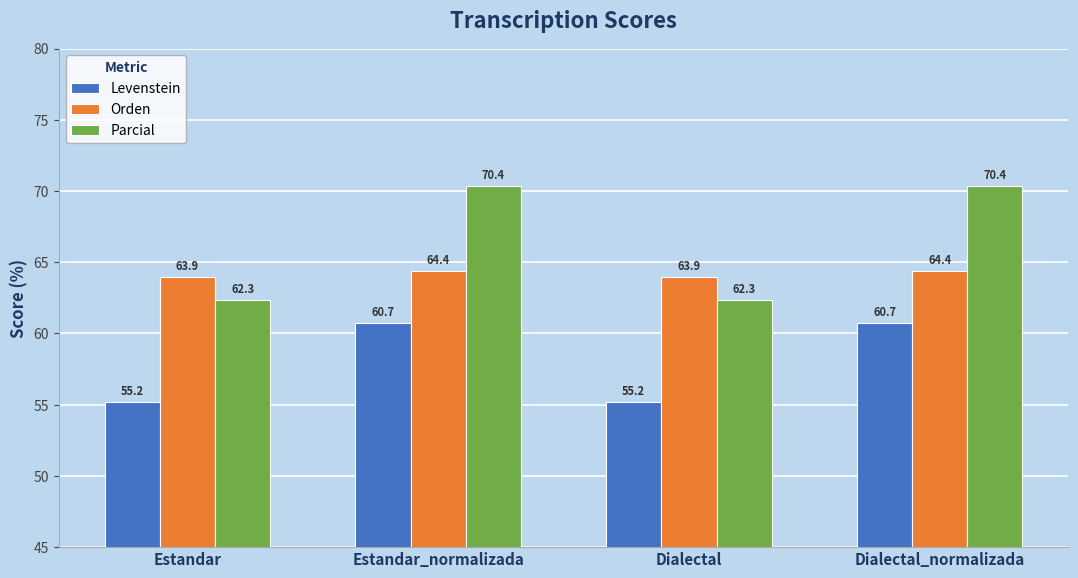

How many bars are there in total?

12